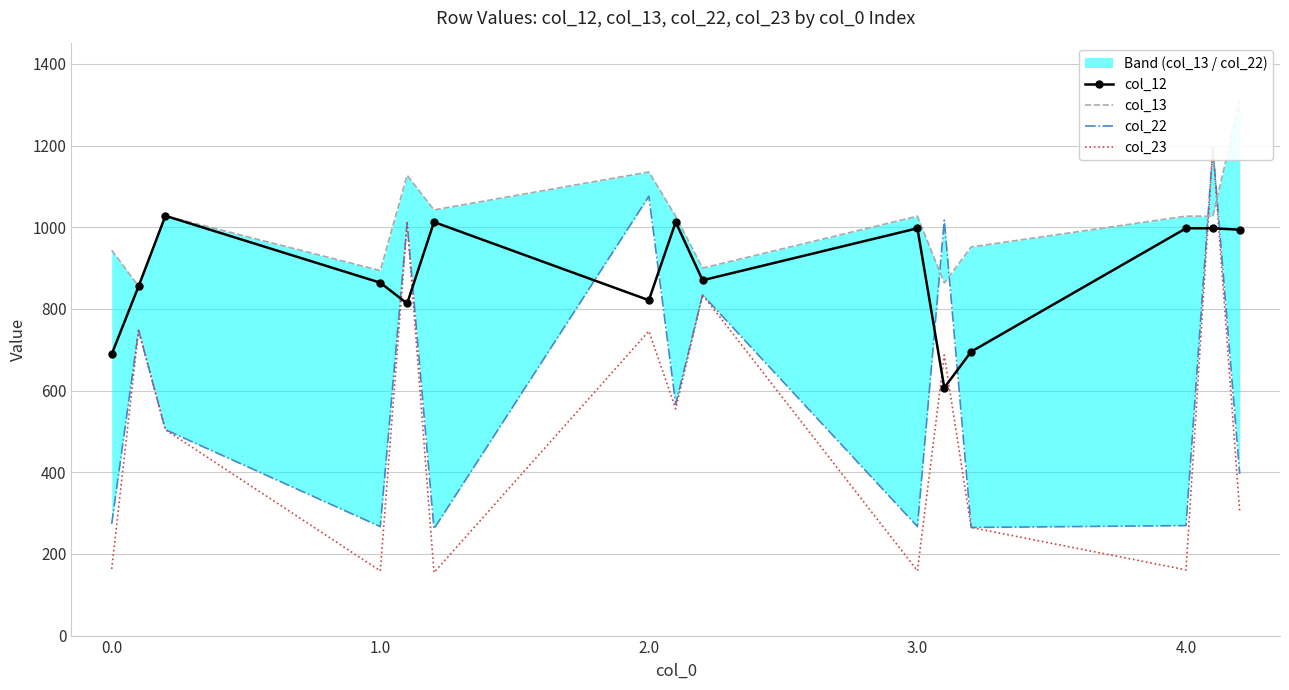

The value of col_12 at 2.0 is 1466.0. True or false?

False